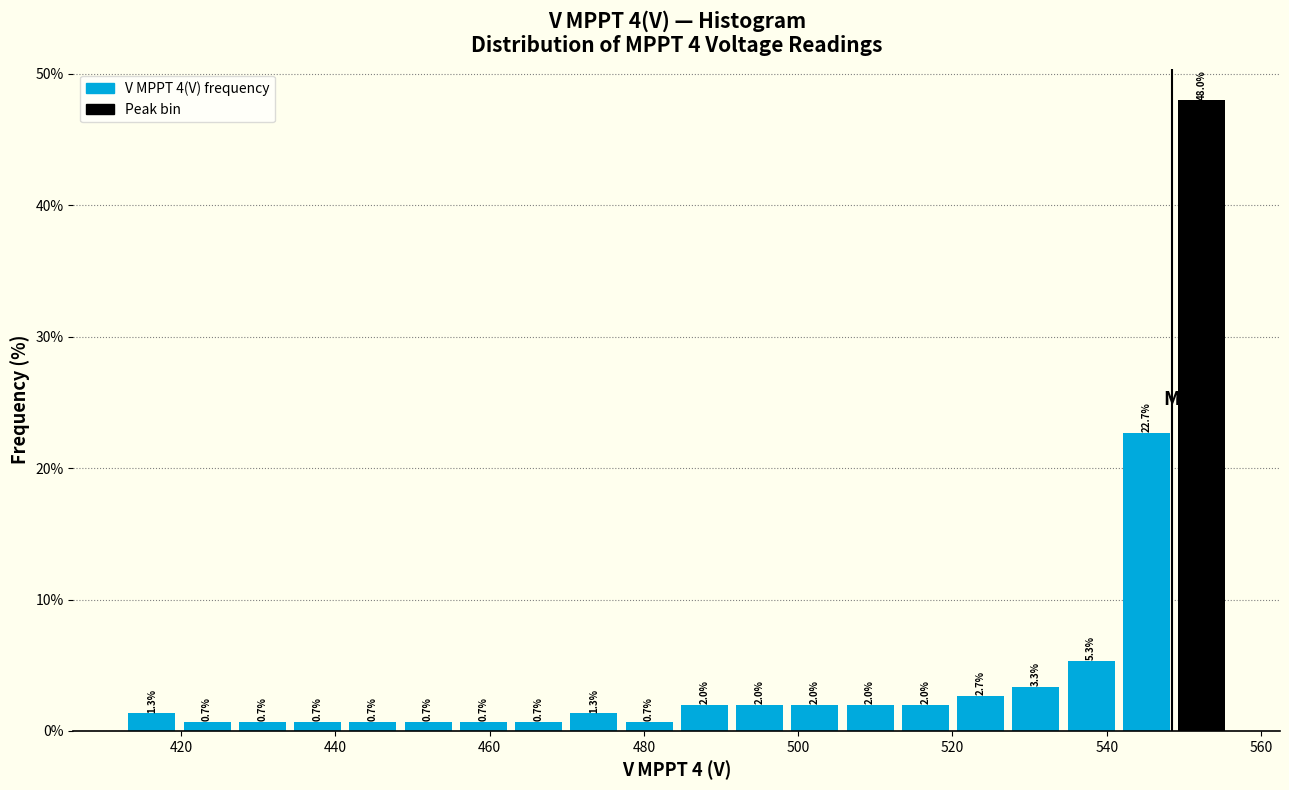

Read against the x-axis, roughly where is the centre of the tallest bar?

552